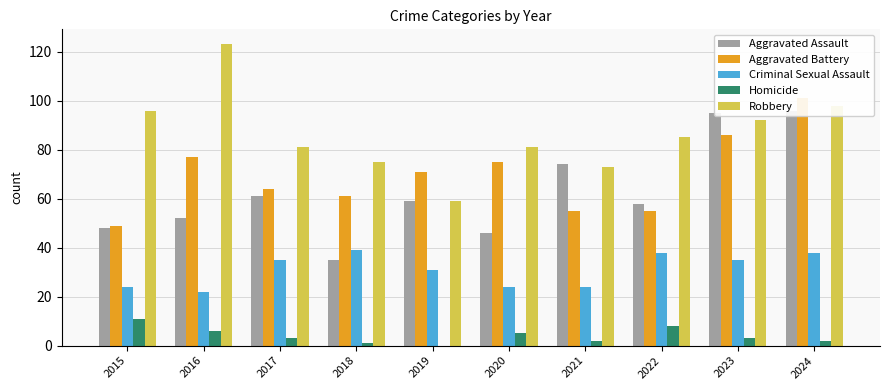

Between 2019 and 2020, which series saw the biggest shift?

Robbery